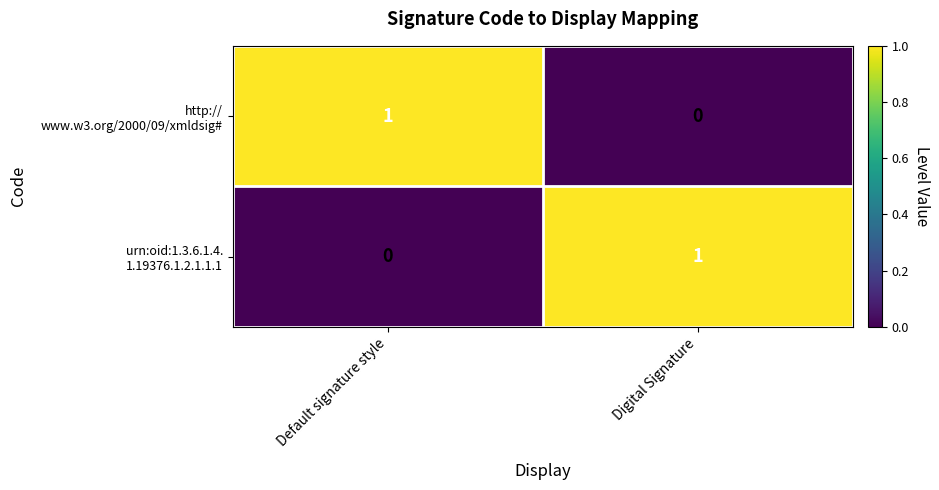

Count the number of data series in this chart.

2